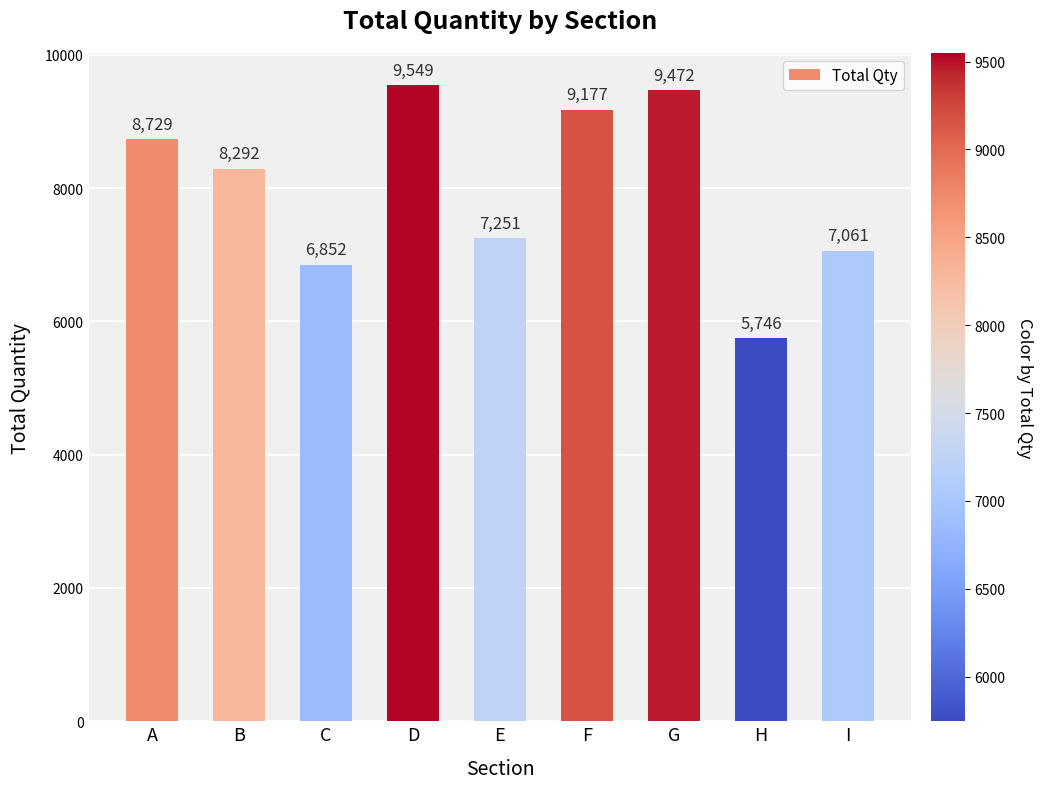

Reading right to left, list all the values displayed in this chart.

I=7061	H=5746	G=9472	F=9177	E=7251	D=9549	C=6852	B=8292	A=8729